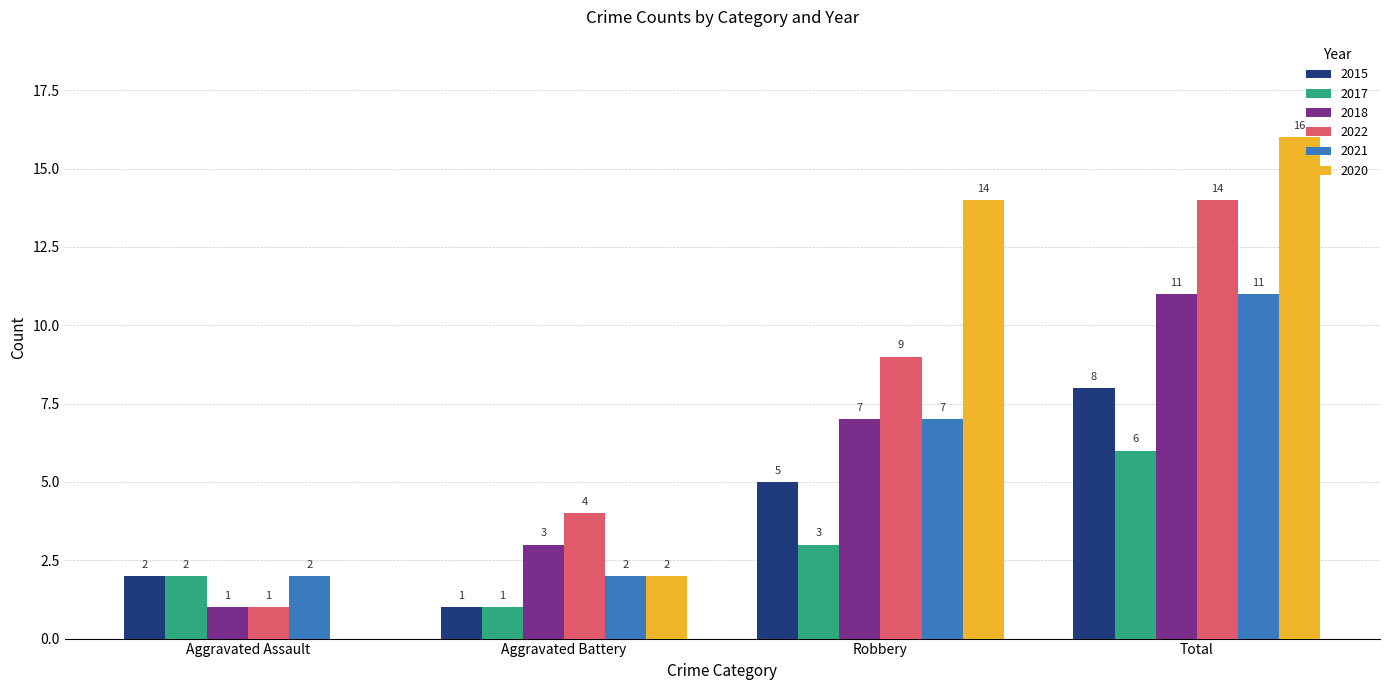

At which label does 2018 reach its peak?

Total